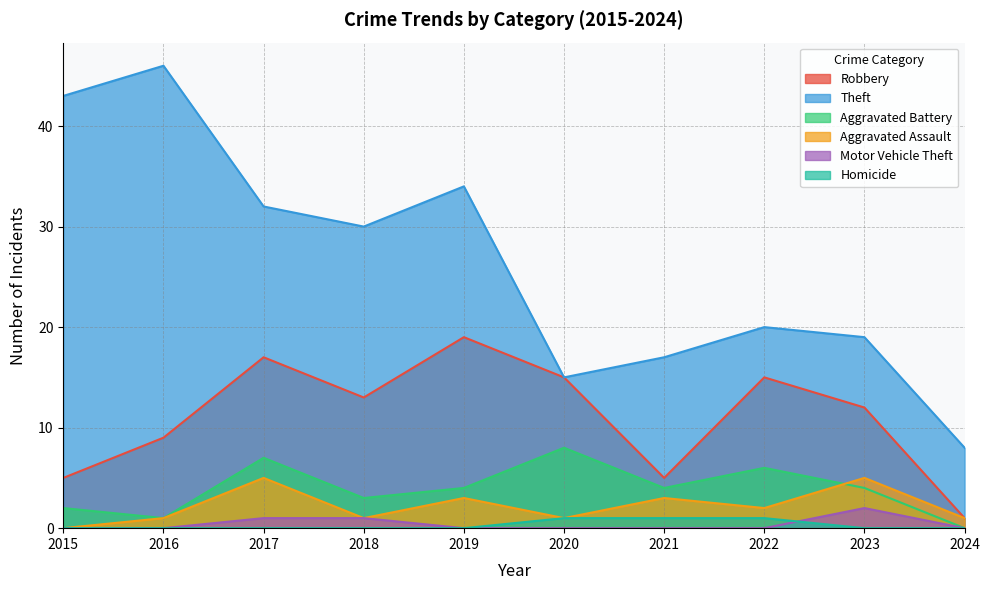

True or false: Theft and Aggravated Battery cross at least once.

False